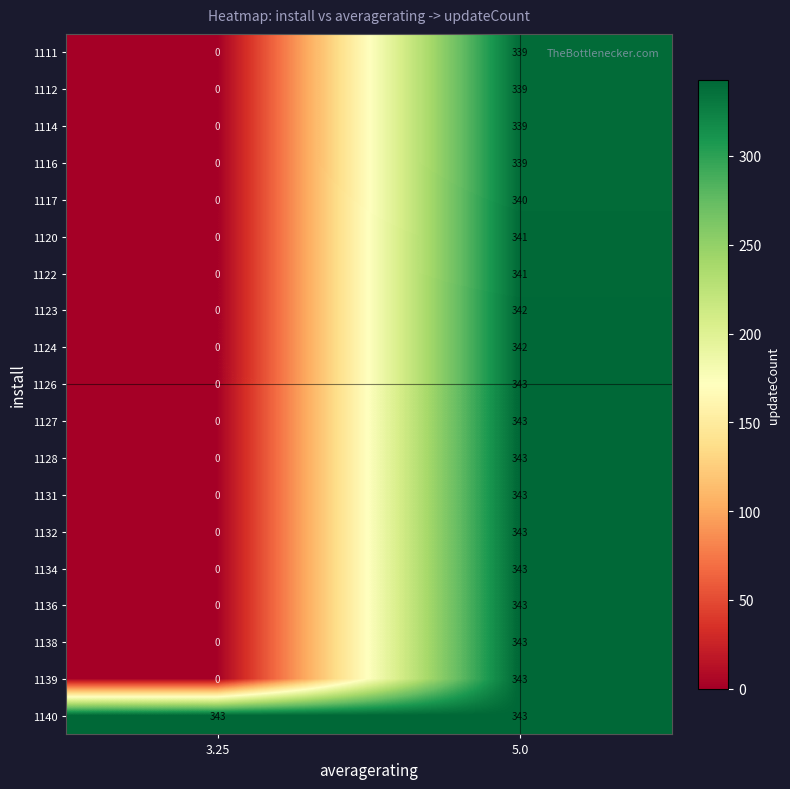

At how many categories does at least one series exceed 149?

2